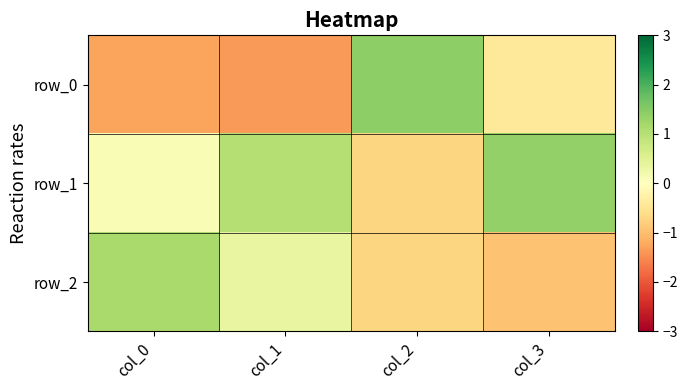

What is the smallest value displayed?

-1.4